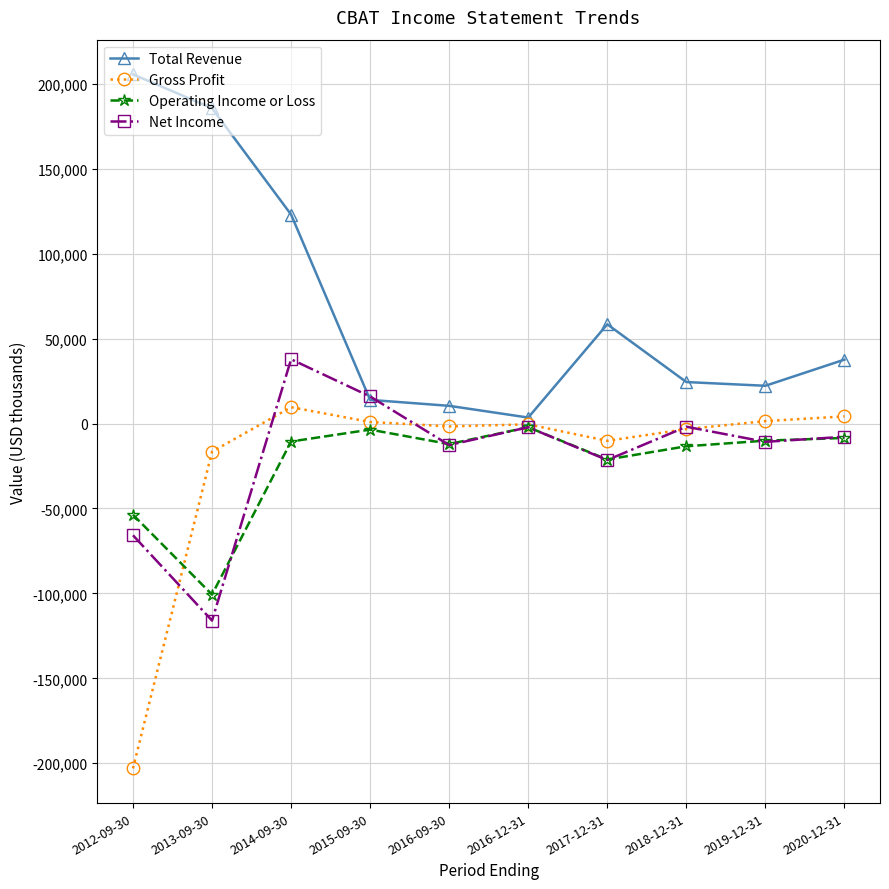

Which series changed the most between 2014-09-30 and 2020-12-31?

Total Revenue